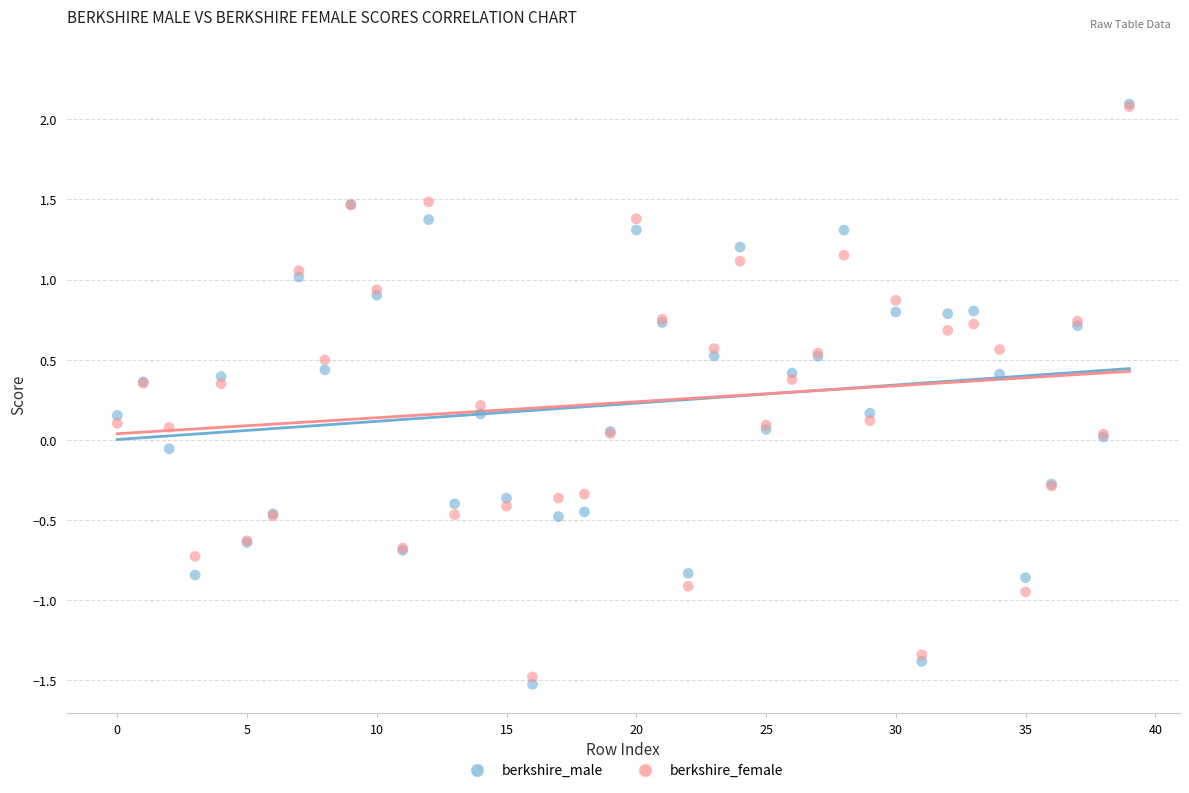

What are all the series names shown in the legend?

berkshire_male, berkshire_female